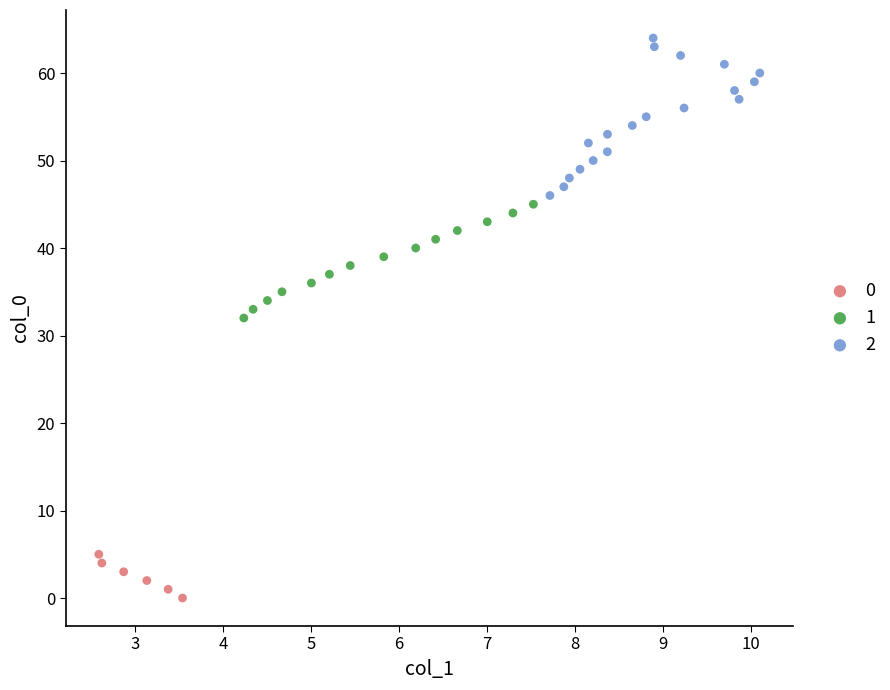

Which series reaches the minimum Y coordinate?

0